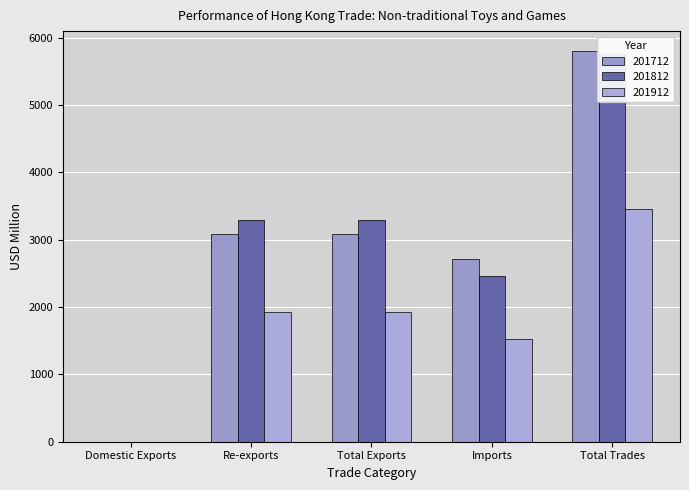

How many categories are shown in the chart?

5